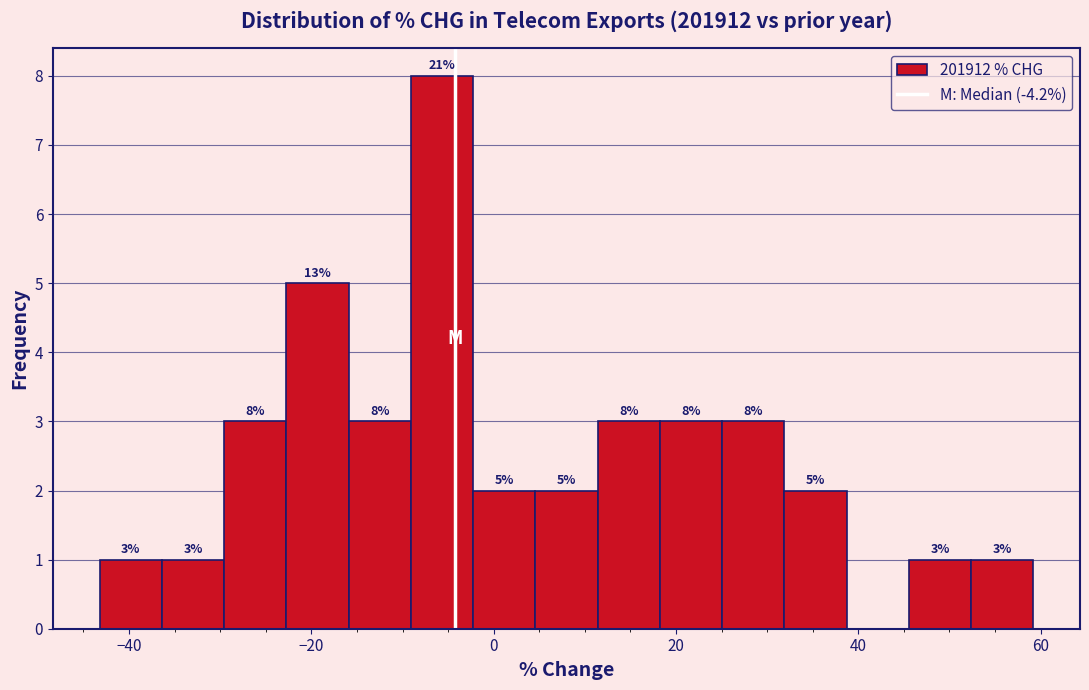

Around what value on the x-axis is the tallest bar? Give the approximate position of its centre, as read against the axis.

-6